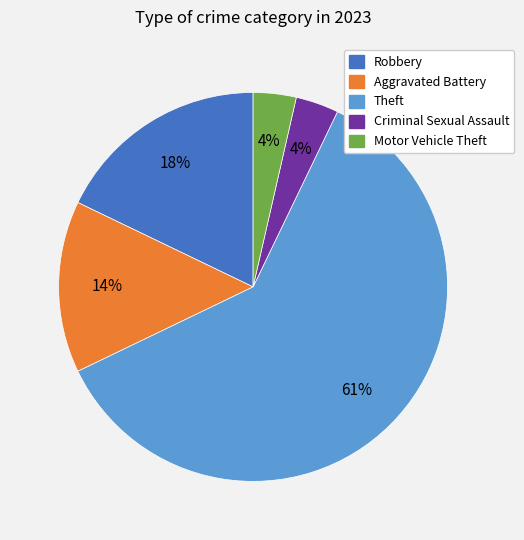

How many slices are in this pie chart?

5